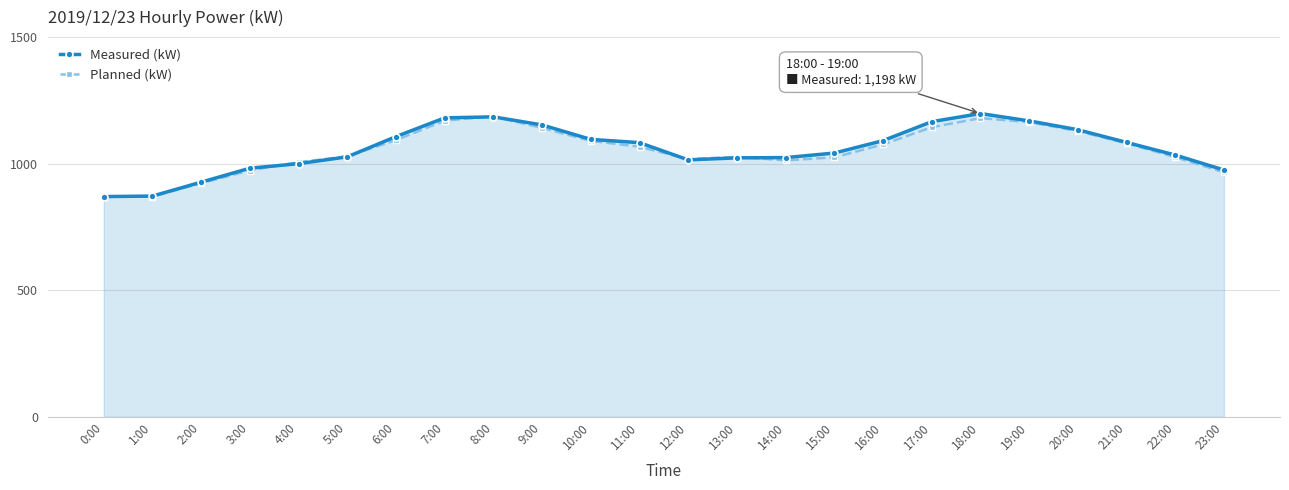

What is the smallest value displayed?

870